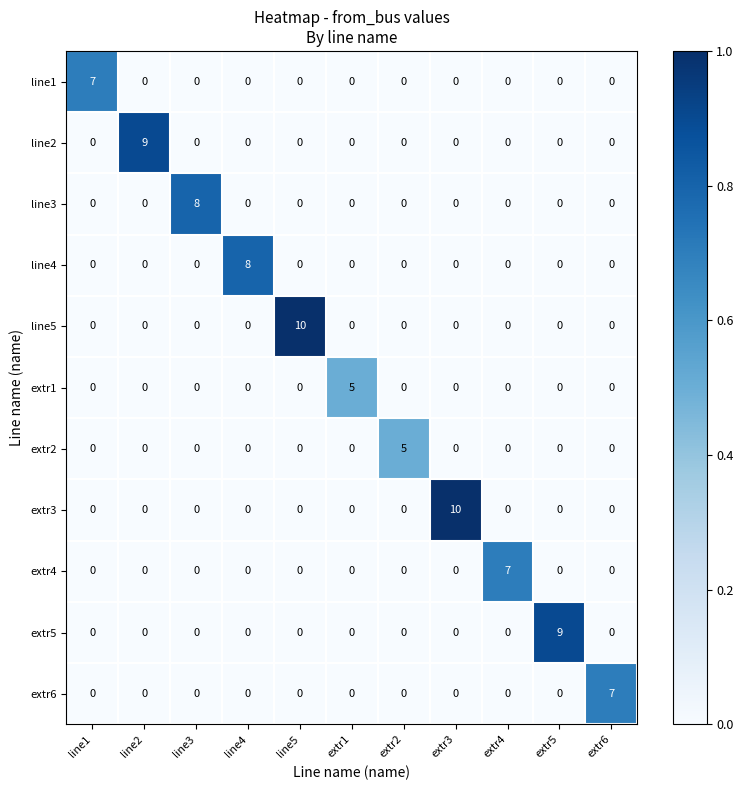

True or false: line2 has a value of 0 at extr3.

True